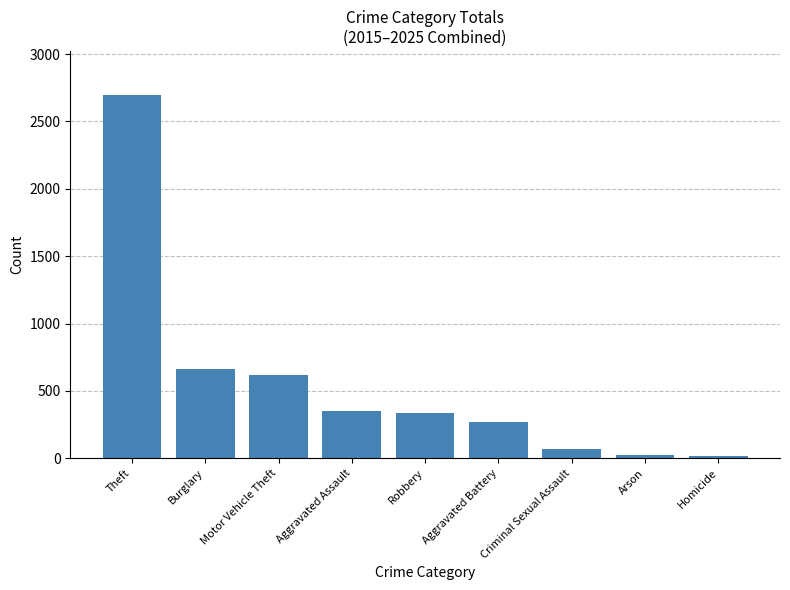

What is the greatest value displayed?

2699